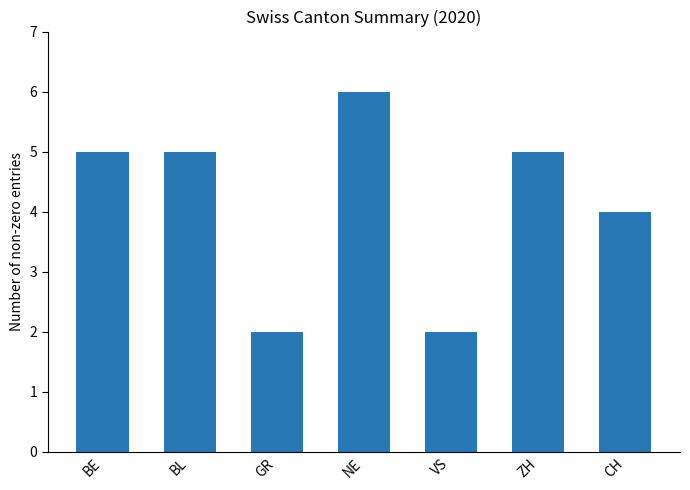

What is the value of the 3rd bar from the left?

2